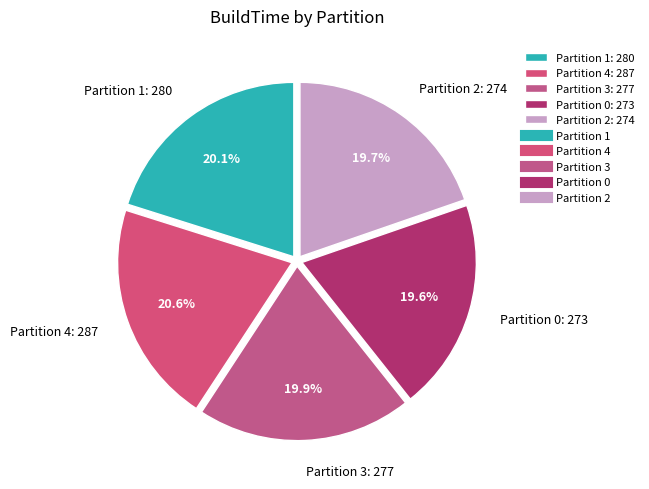

How many slices are in this pie chart?

5